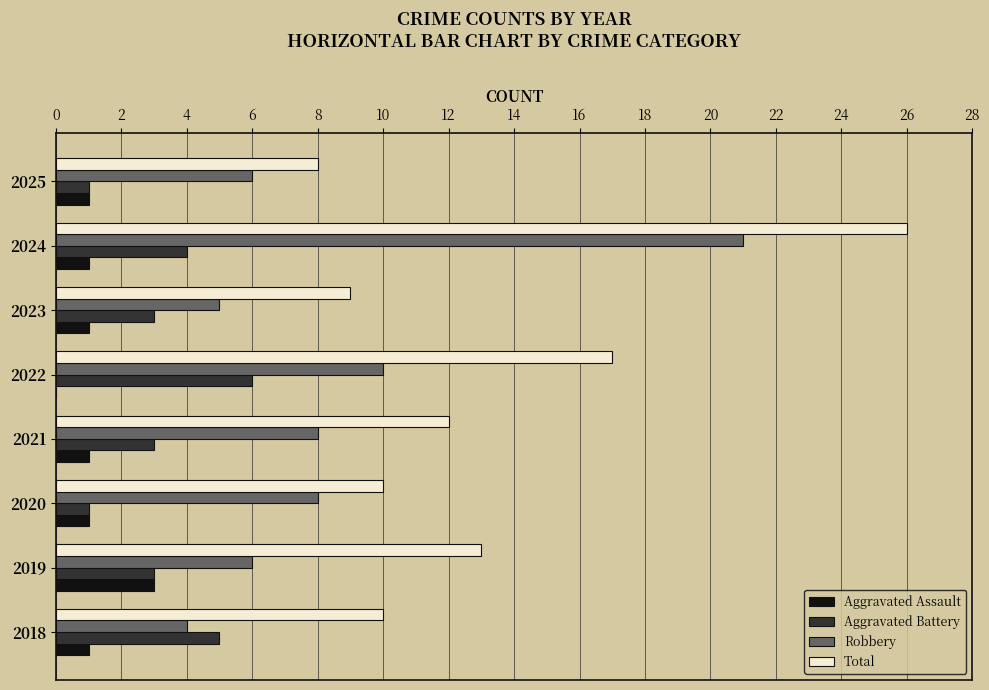

The value of Aggravated Battery at 2024 is 4. True or false?

True